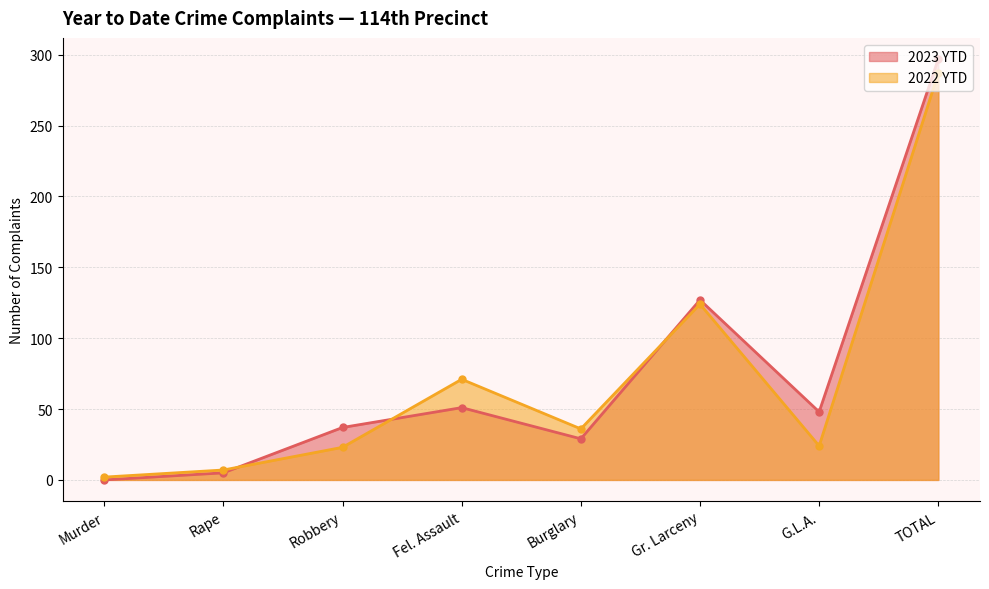

The 2023 YTD series shows 127 at Gr. Larceny. True or false?

True